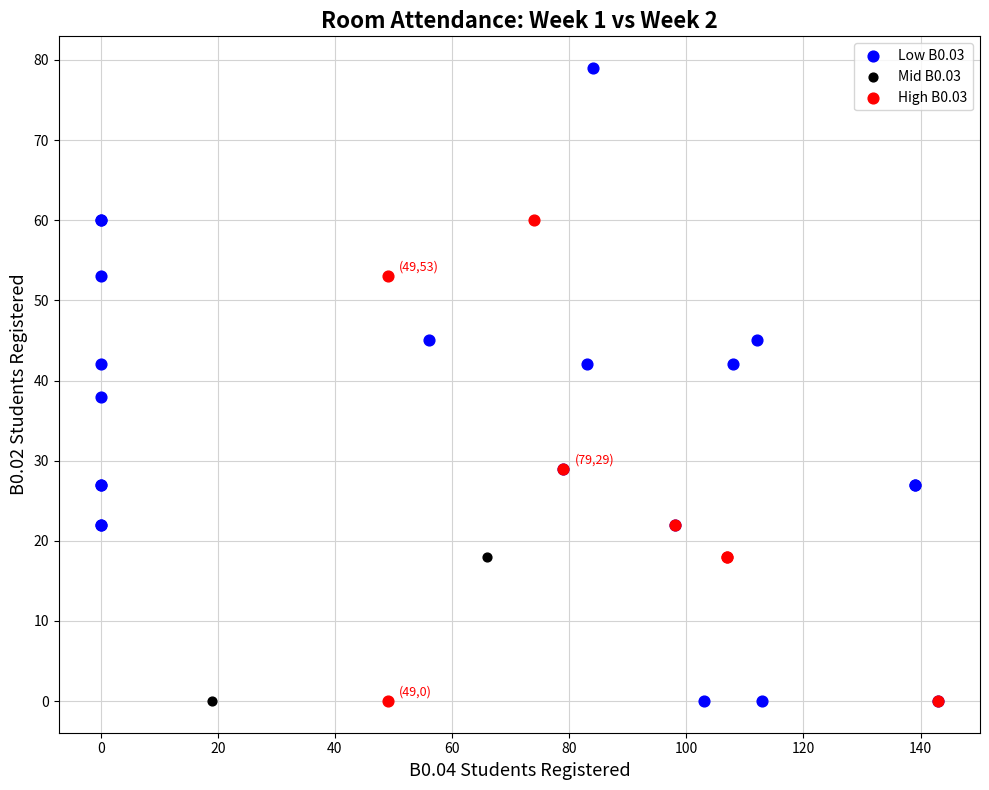

Which series contains the highest Y value?

Low B0.03